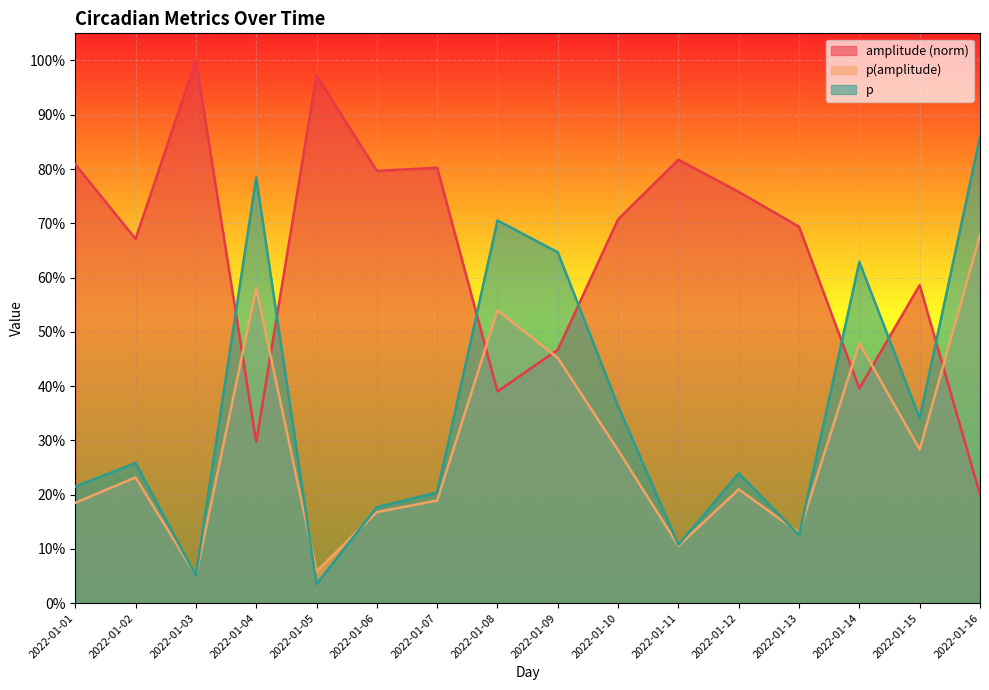

What is the value of the amplitude point at the 5th from the left?

1.0